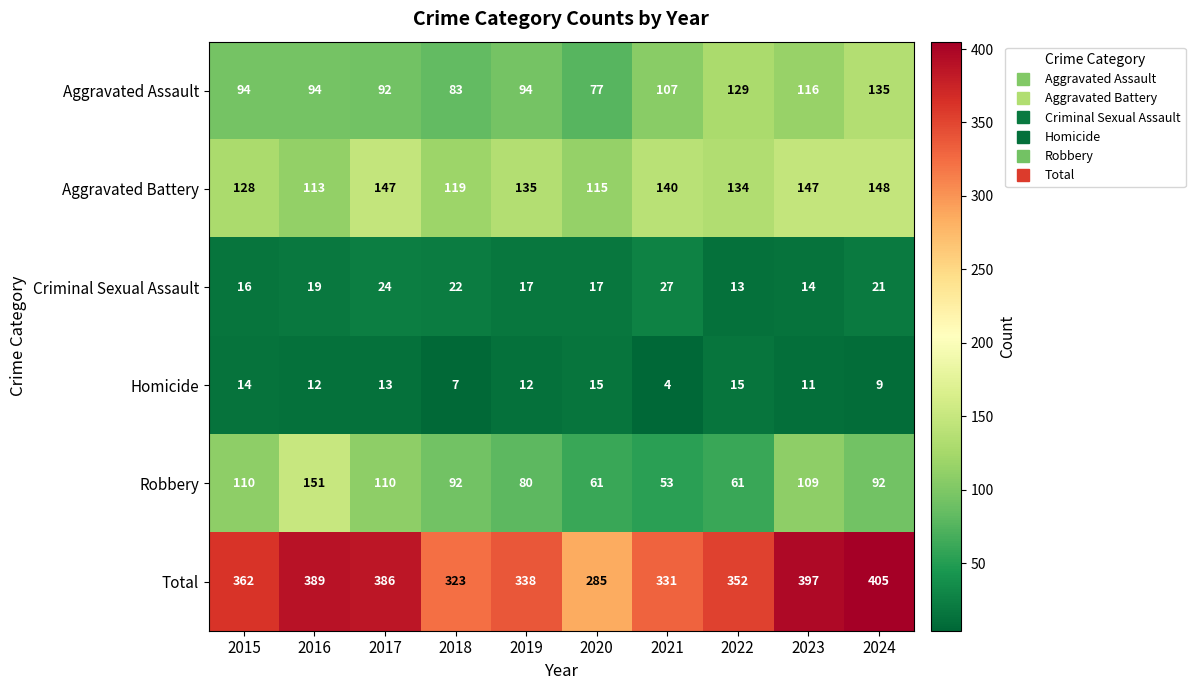

Which label corresponds to the smallest value in the chart?

2021